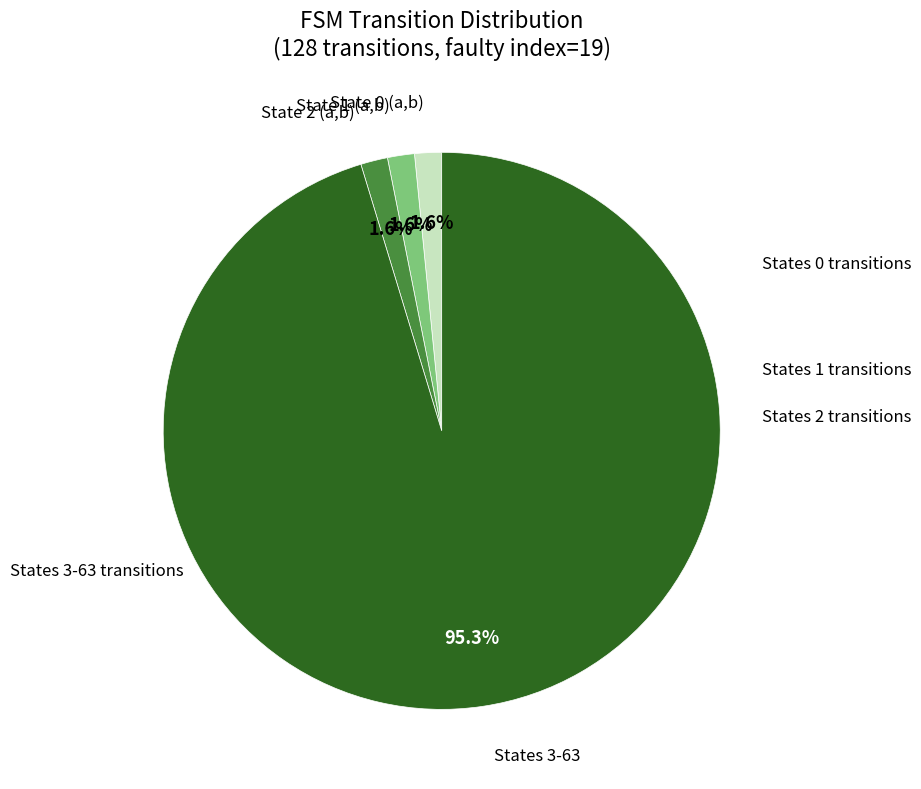

Does any single category account for the majority?

Yes